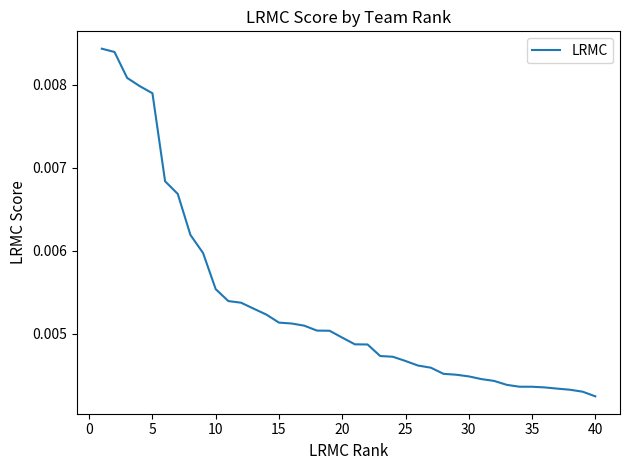

How many lines are shown in the chart?

1